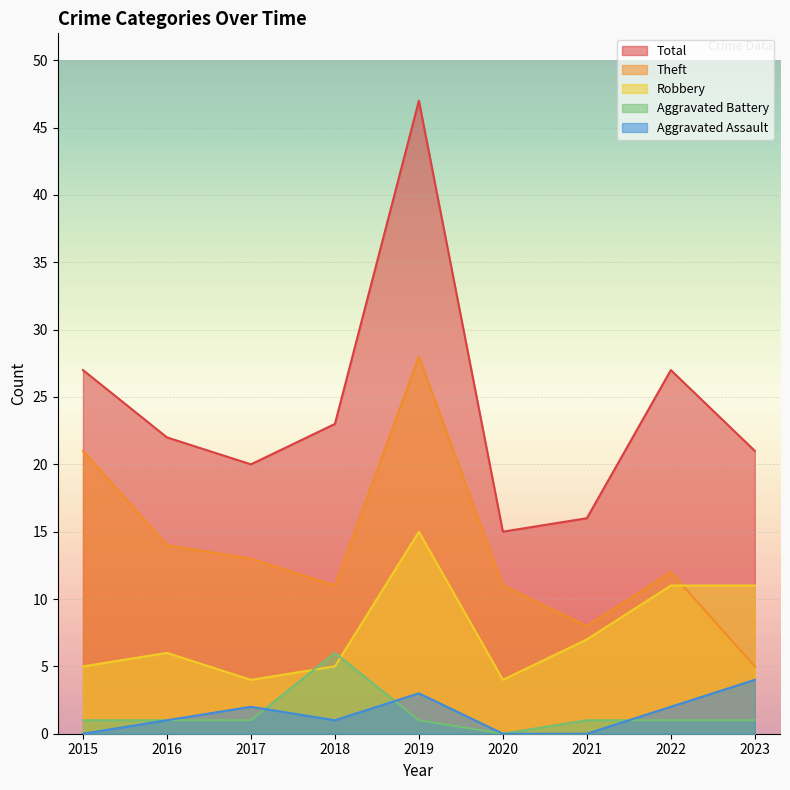

Which category has the highest value in the Theft series?

2019